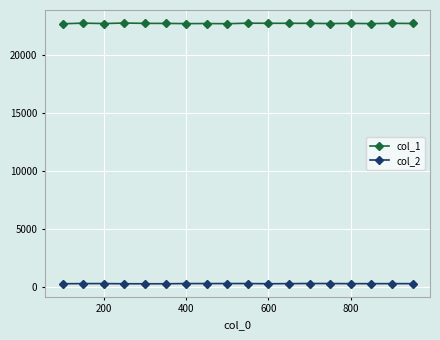

What is the value of the col_1 point at the 9th from the left?

22694.5